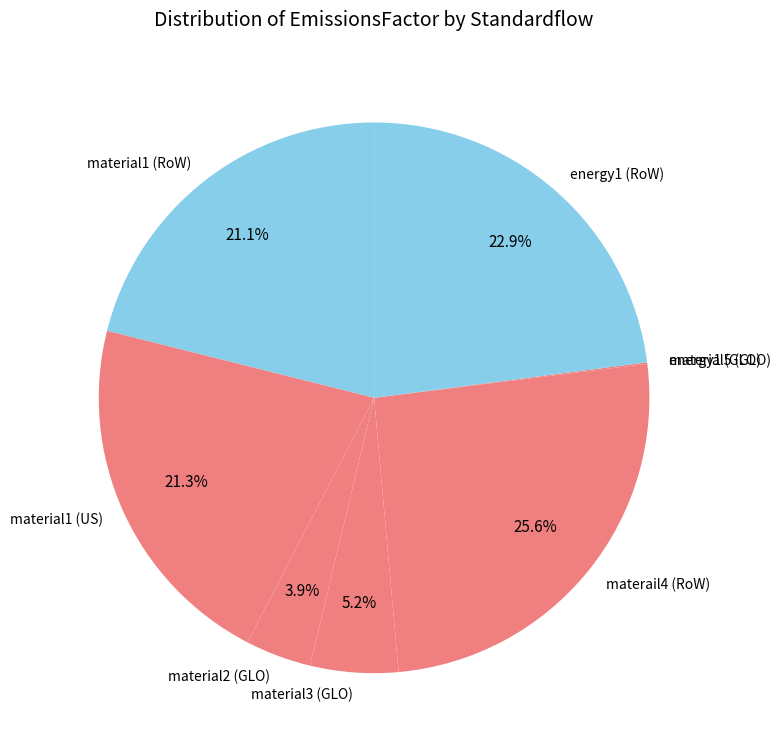

Is it true that materail4 (RoW) is 37% of the pie?

False